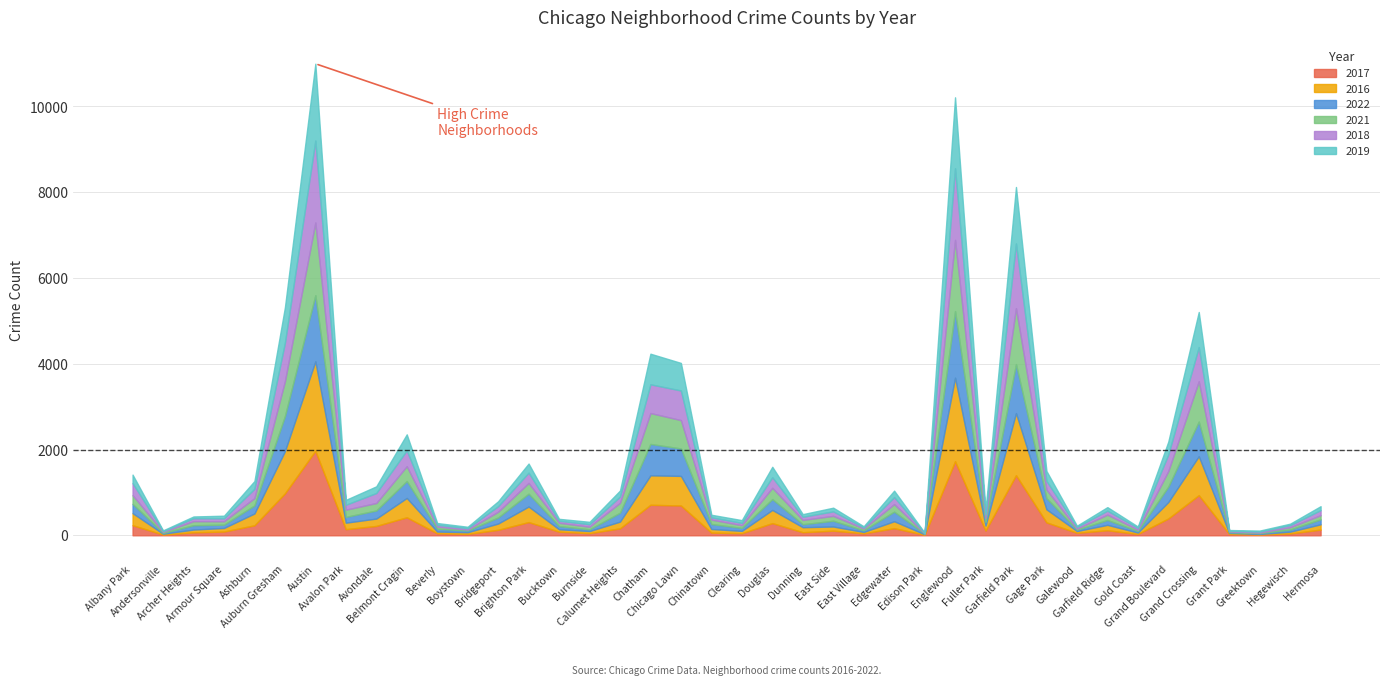

True or false: 2021 has more than 0 interior local peaks.

True